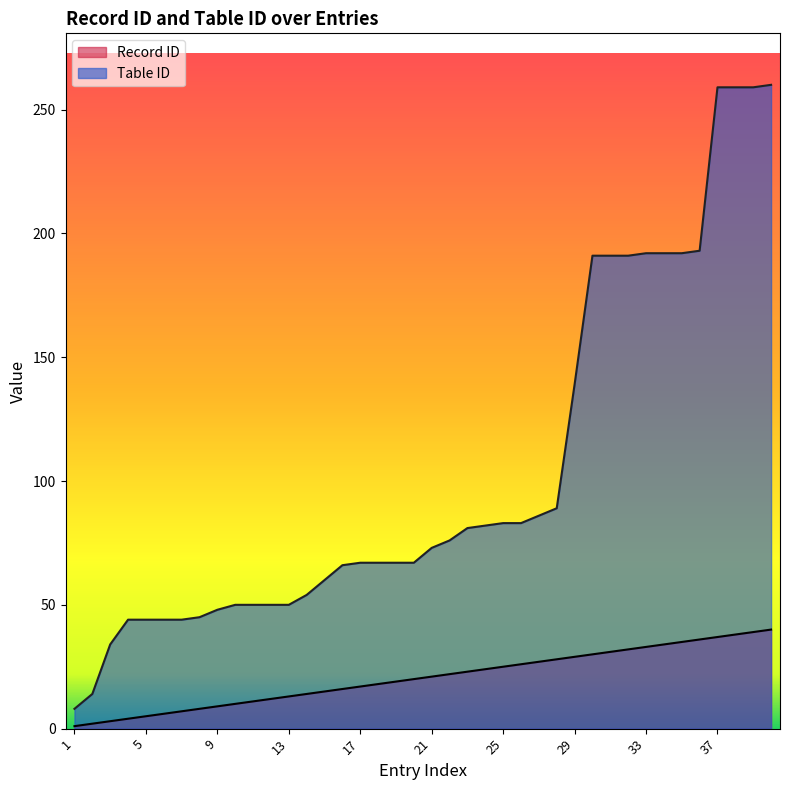

At how many categories does at least one series exceed 233?

4